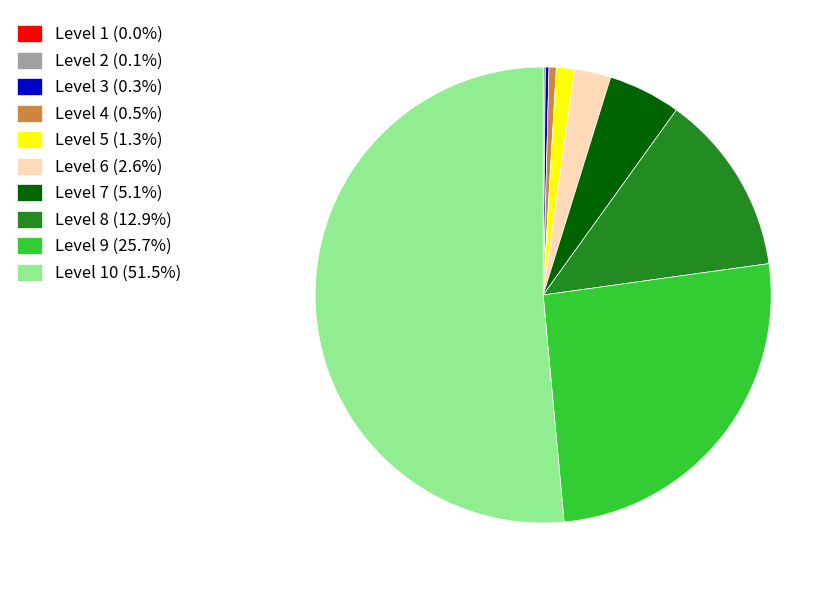

What is the ratio of the value at Level 4 (0.5%) to the value at Level 5 (1.3%)?

0.4